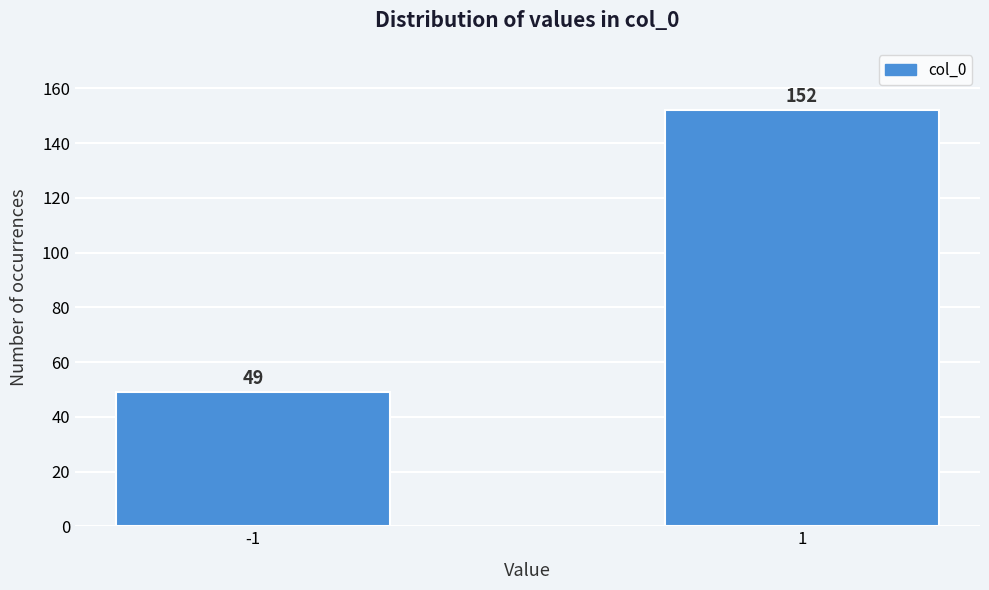

Reading left to right, transcribe all the data shown in this chart.

49	152